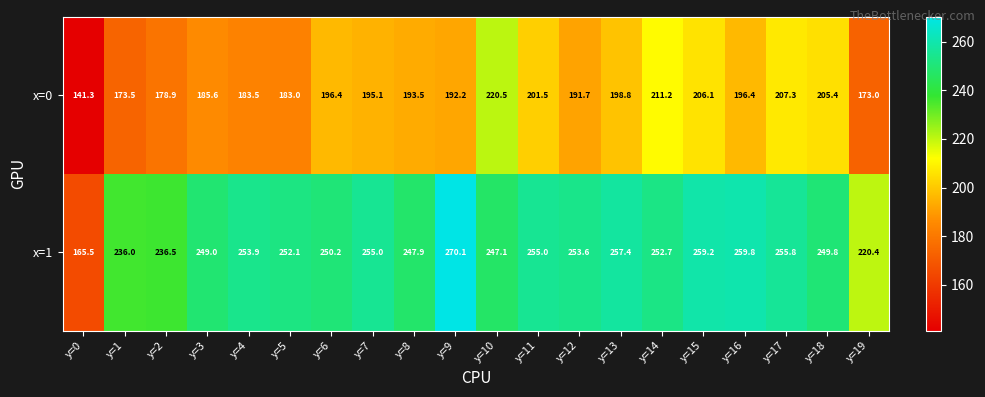

What is the total value across all series at y=11?

456.5